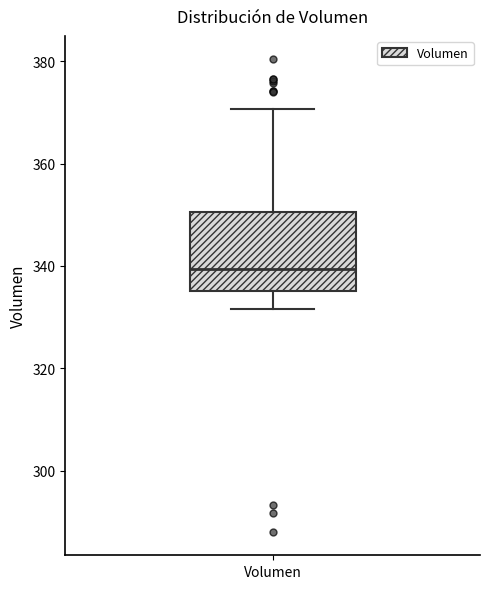

Transcribe this box plot: give where the median line is, the range the box spans, and where the two whiskers end, as read against the y-axis. The values are not printed on the chart, so give them approximately, as read against the axis.

median 340, box 336 to 350, whiskers 332 to 370